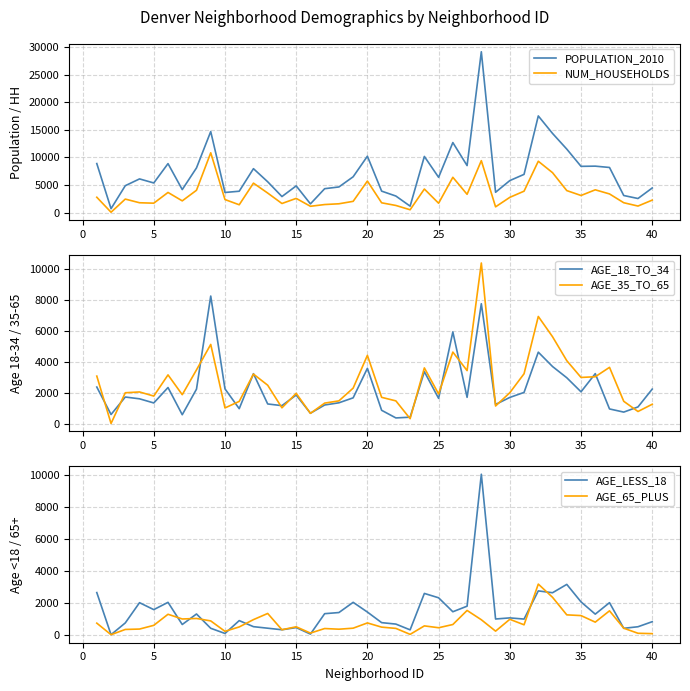

What is the sum of the NUM_HOUSEHOLDS values at 30 and 15?

5336